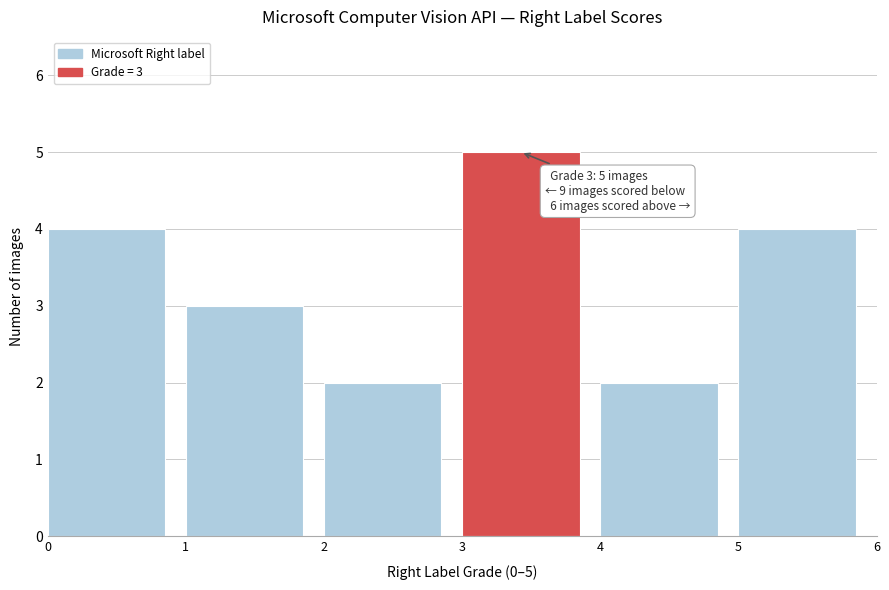

Which range on the x-axis has the tallest bar?

3 to 4